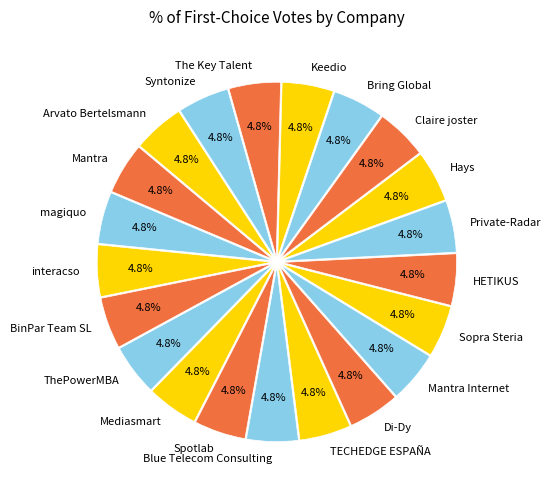

How many segments does this pie chart have?

21